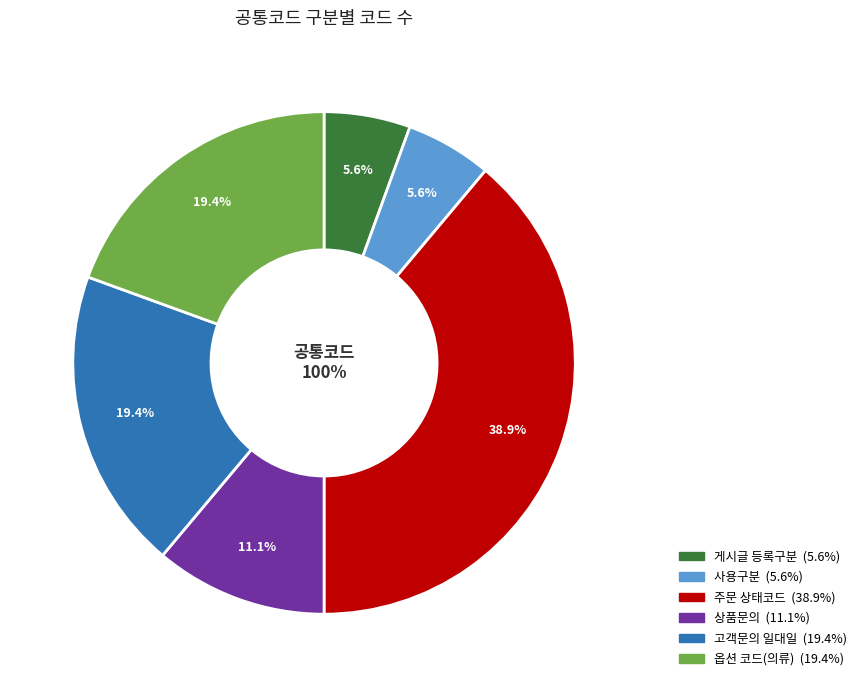

True or false: 상품문의 accounts for 20% of the total.

False